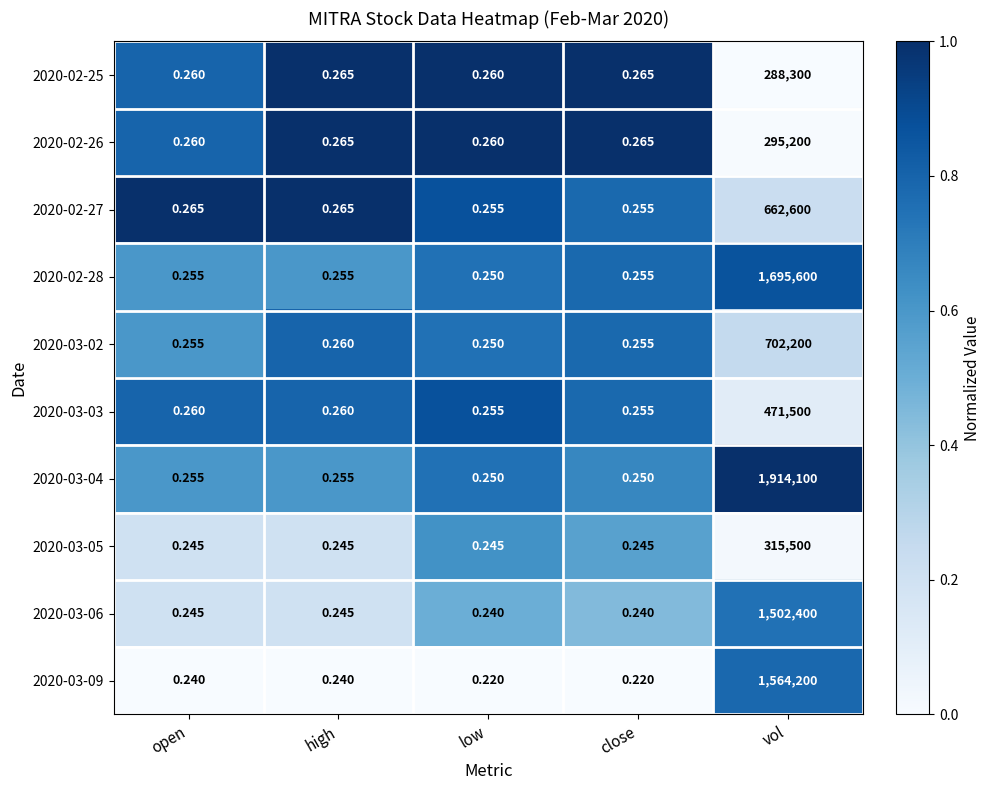

Which category has the highest value in the 2020-02-25 series?

vol